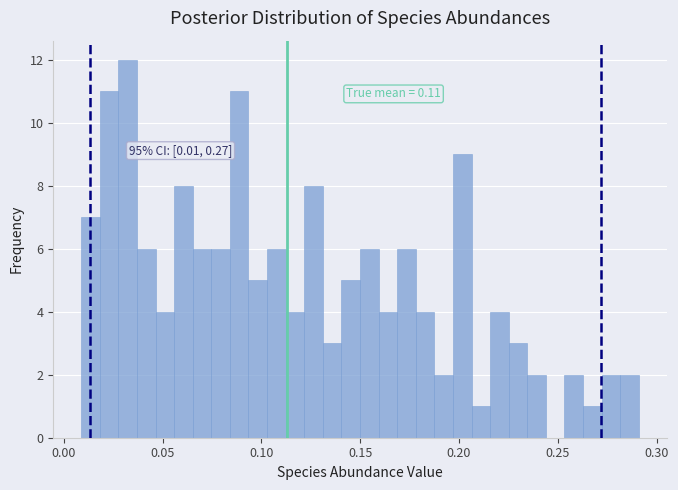

Around what value on the x-axis is the tallest bar? Give the approximate position of its centre, as read against the axis.

0.030